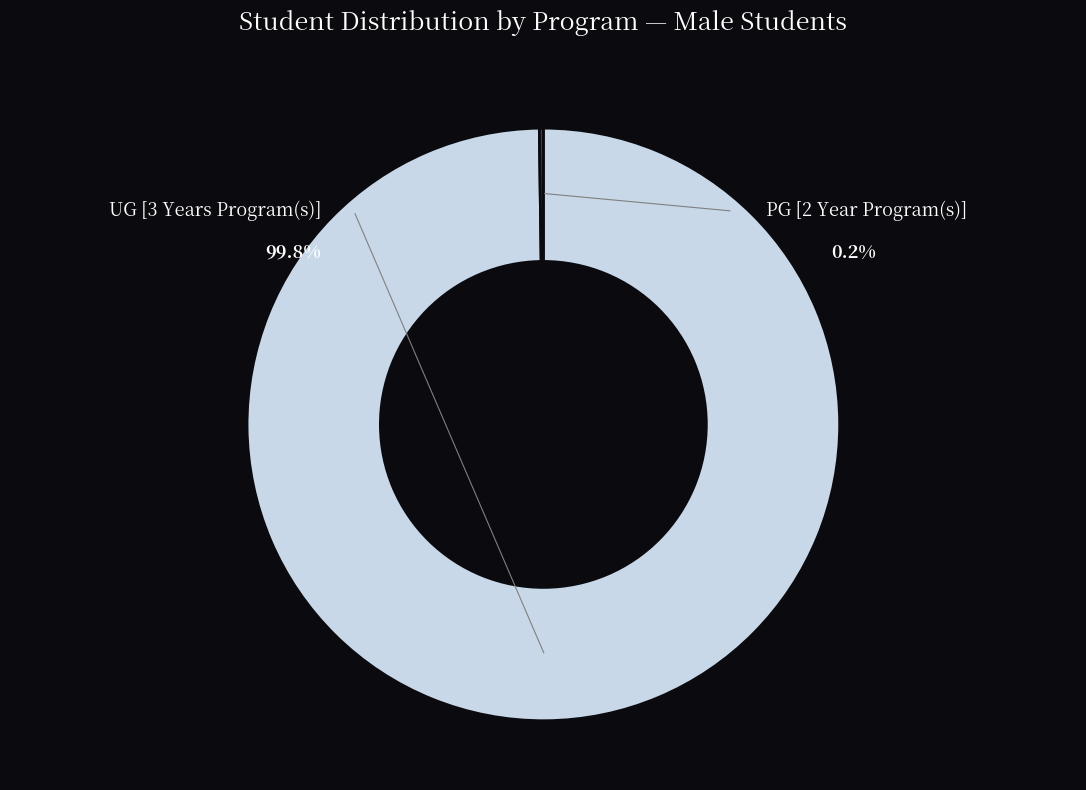

What is the change in value from UG [3 Years Program(s)] to PG [2 Year Program(s)]?

-1841